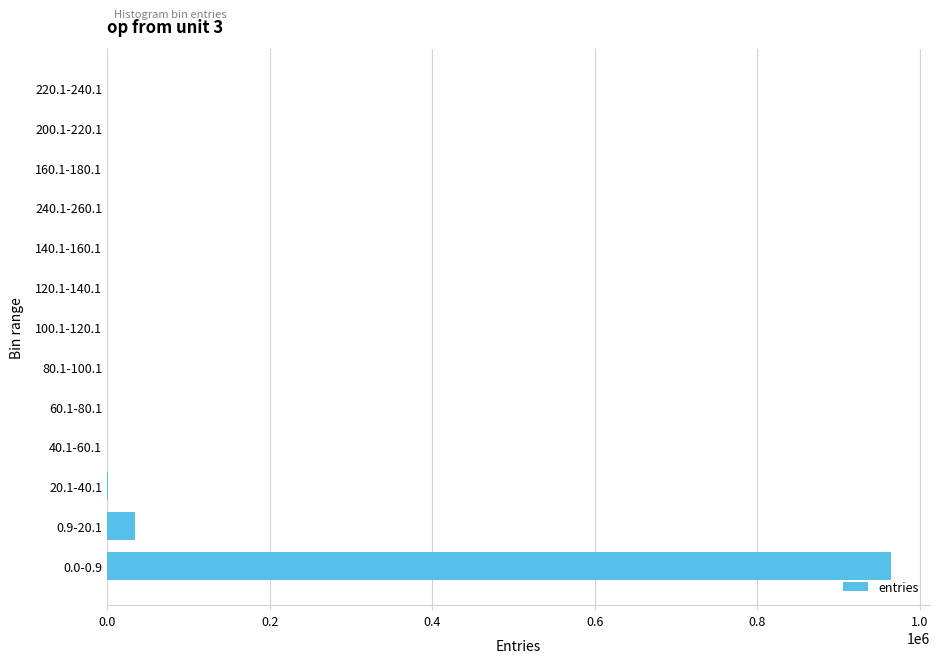

What is the sum of all values?

1000000